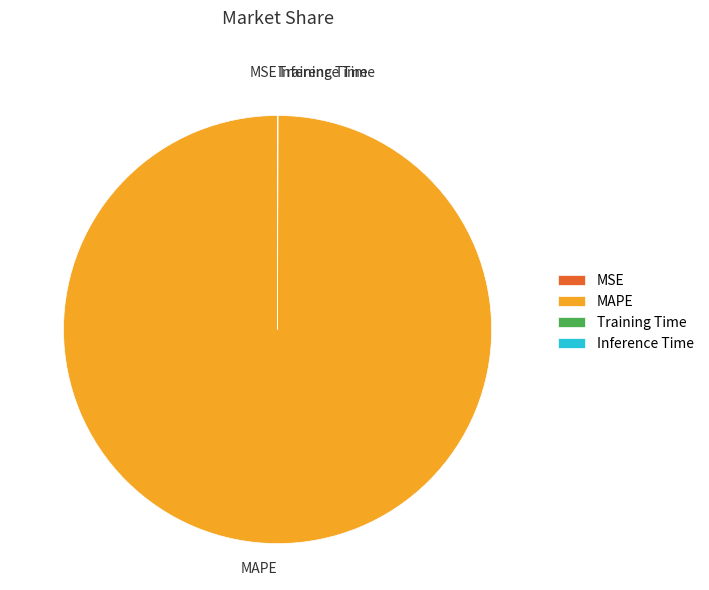

True or false: MAPE accounts for 100% of the total.

True